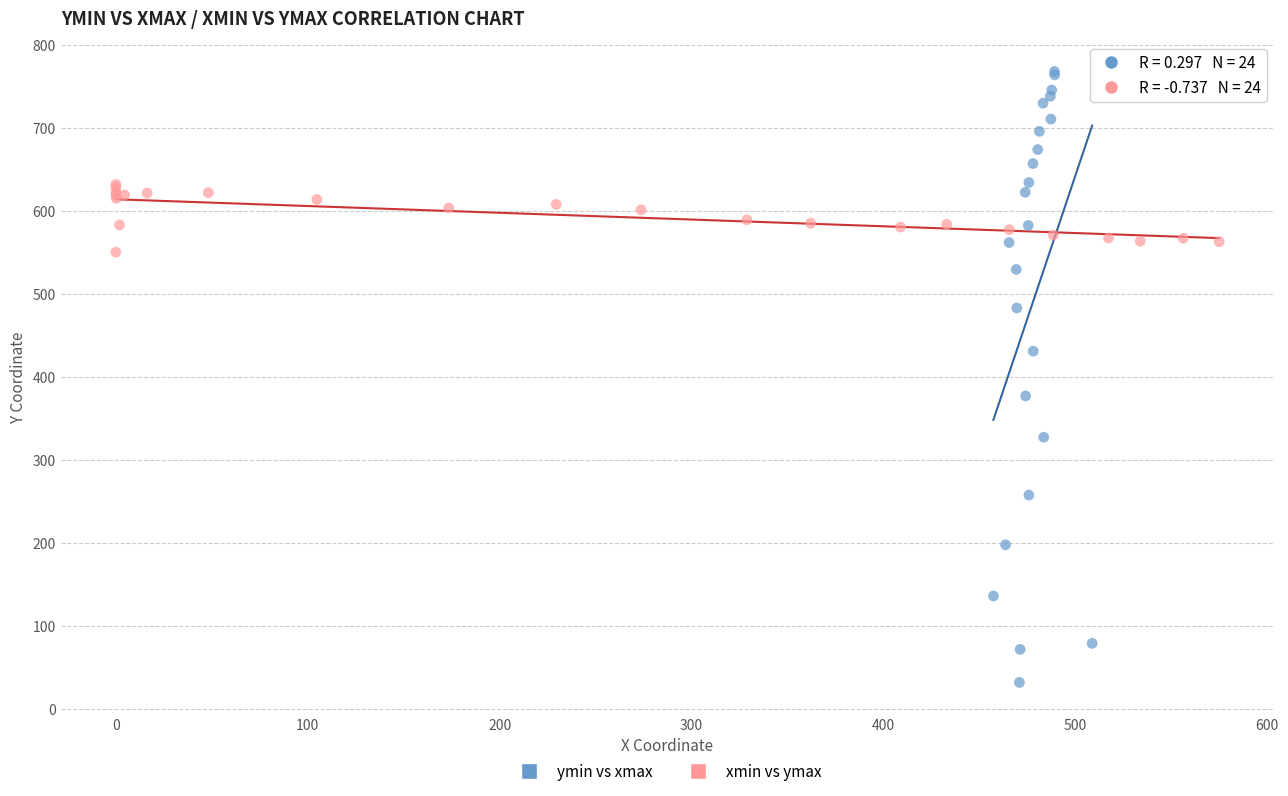

Which series reaches the minimum Y coordinate?

ymin vs xmax